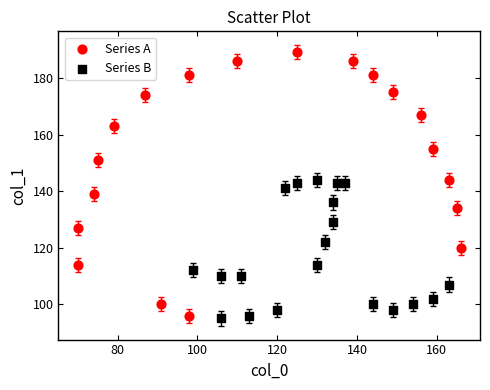

What are all the series names shown in the legend?

Series A, Series B